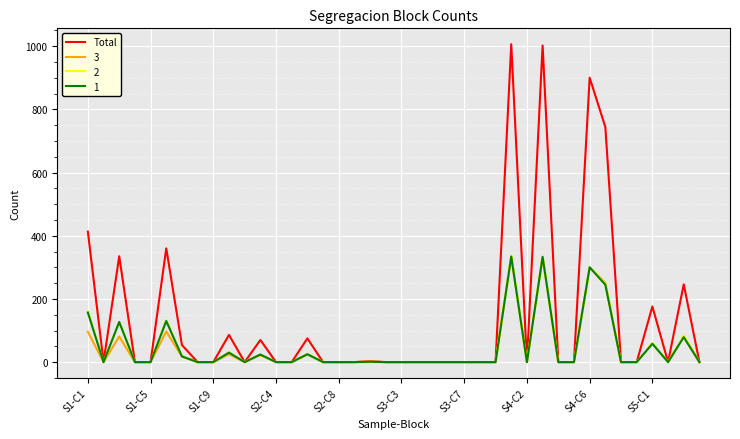

Which series has the largest total across all categories?

Total